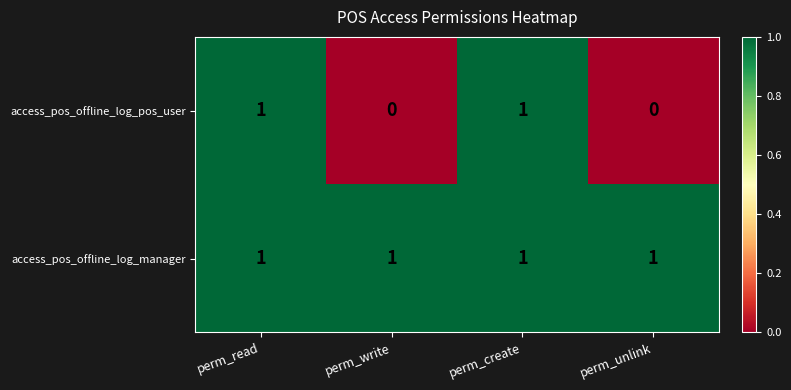

Between perm_read and perm_write, which series saw the biggest shift?

access_pos_offline_log_pos_user